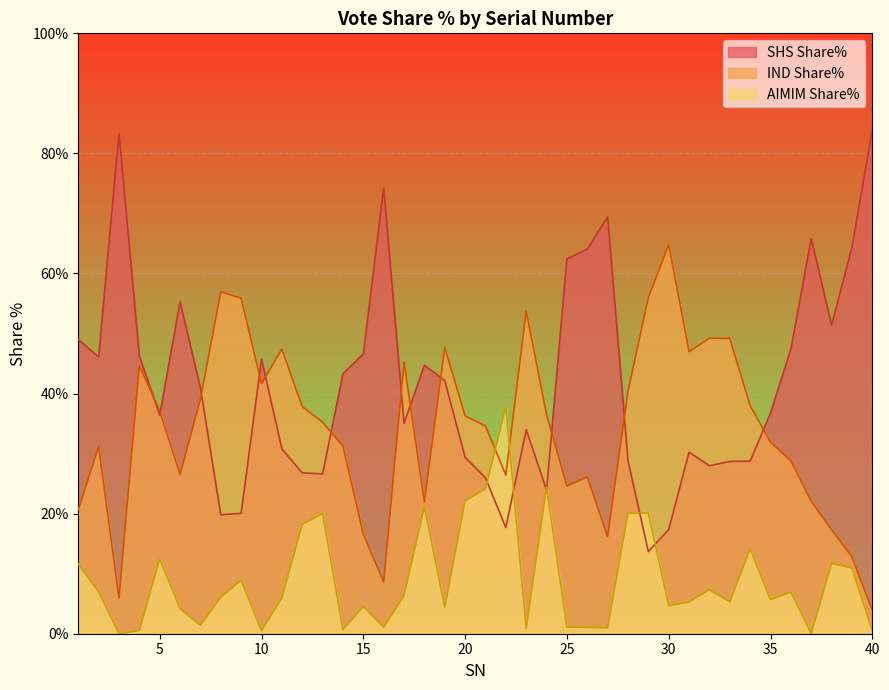

How many interior local peaks does the AIMIM Share% series have?

12